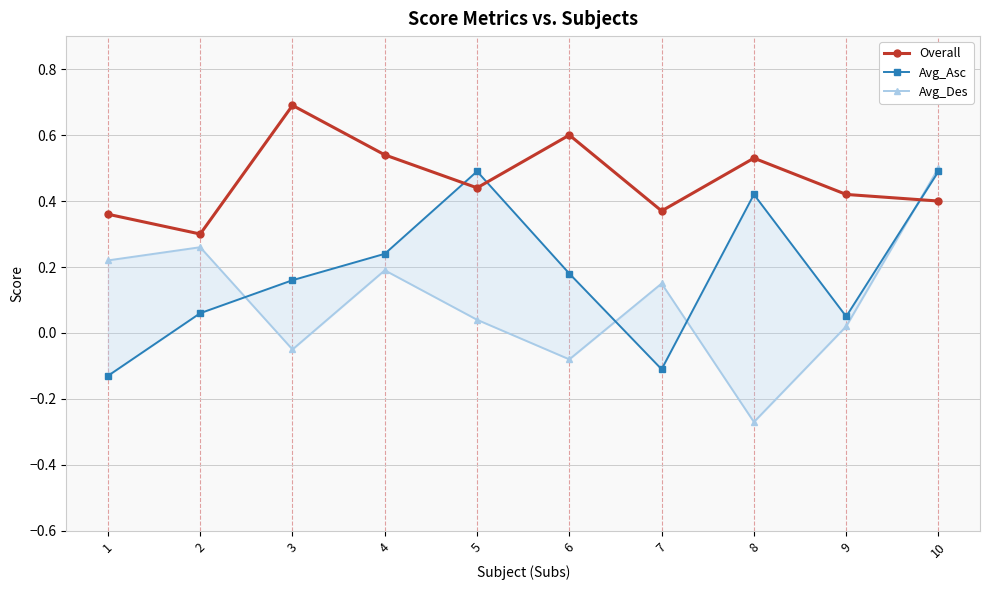

What is the maximum value for Avg_Des?

0.5